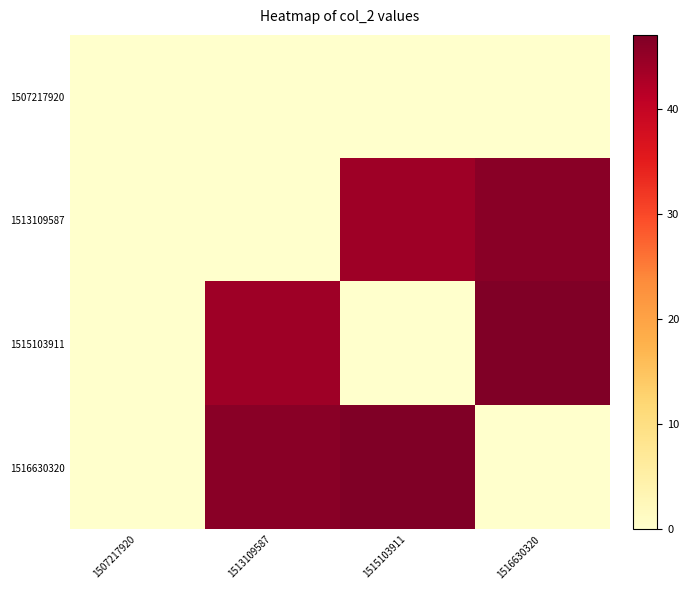

Rank the series by their maximum value, from lowest to highest.

1507217920, 1513109587, 1515103911, 1516630320